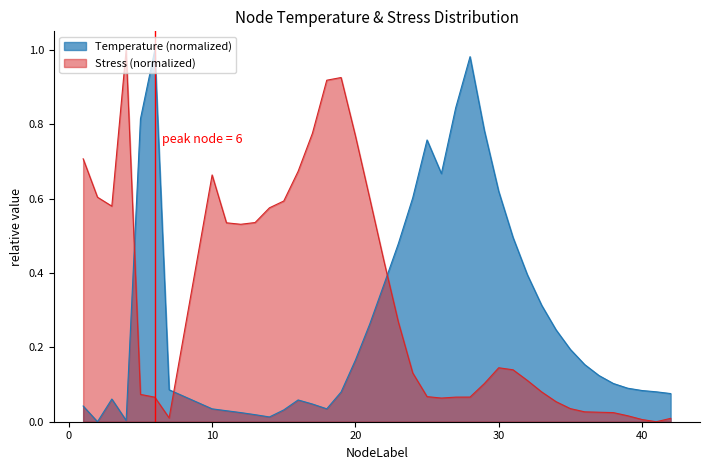

List the labels in order of Temperature value, largest first.

6, 28, 27, 5, 29, 25, 26, 30, 24, 31, 23, 32, 22, 33, 21, 34, 35, 20, 36, 37, 38, 39, 7, 40, 41, 19, 42, 3, 16, 17, 1, 18, 10, 15, 11, 12, 13, 14, 4, 2